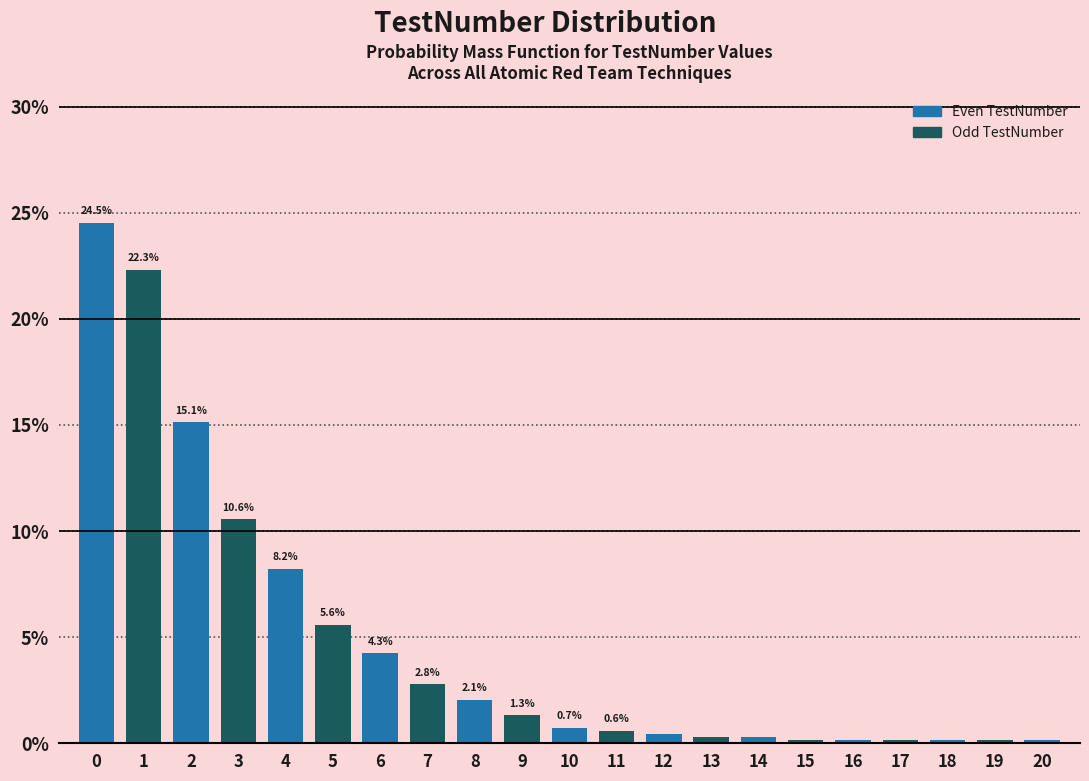

True or false: the data shows 7.7 at 1.

False